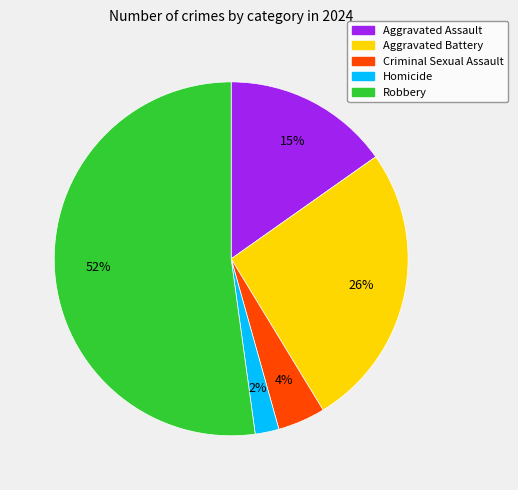

Does Aggravated Assault account for over 50% of the chart?

No